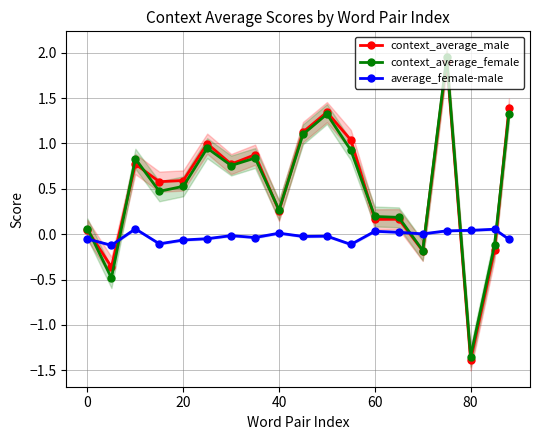

What is the sum of all context_average_male values?

9.9